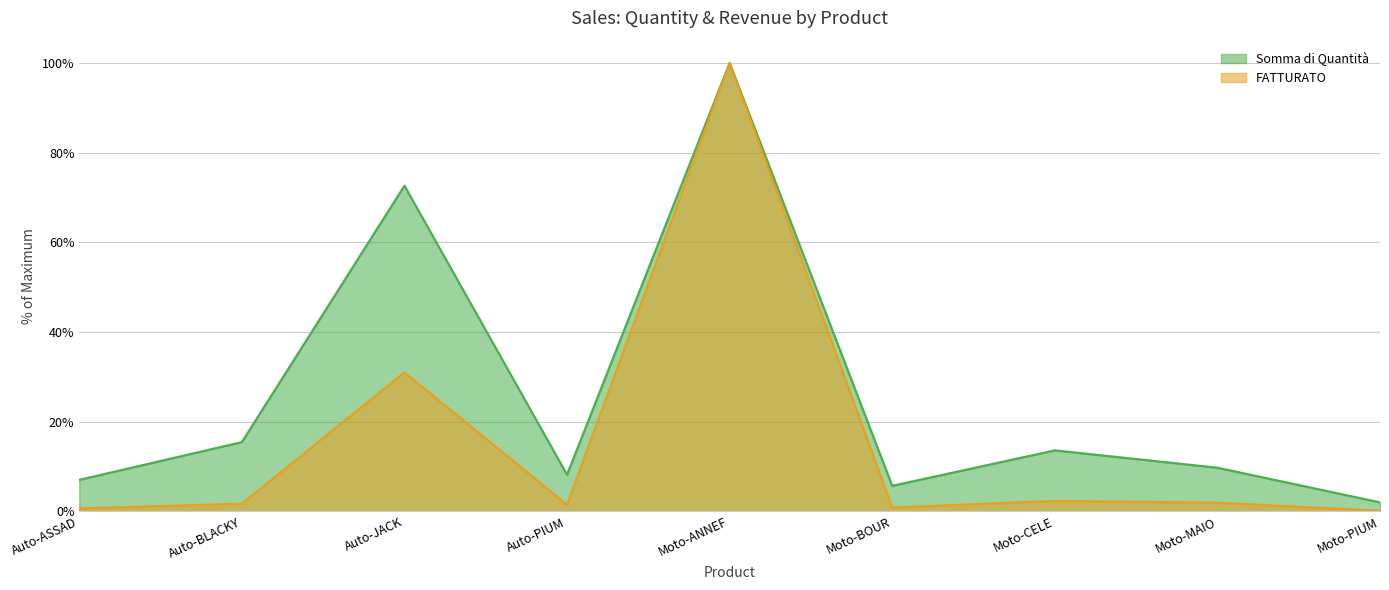

True or false: FATTURATO and Somma di Quantità intersect in this chart.

False